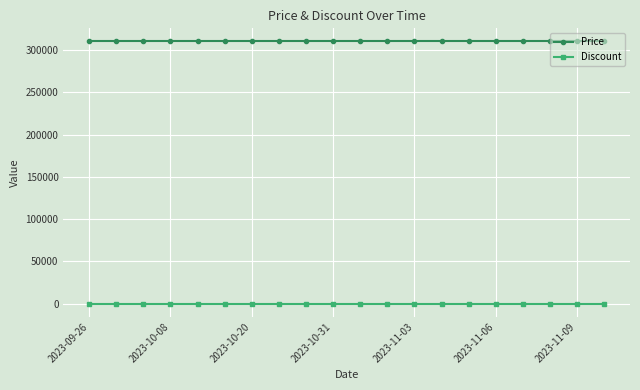

At how many categories does at least one series exceed 297938?

20